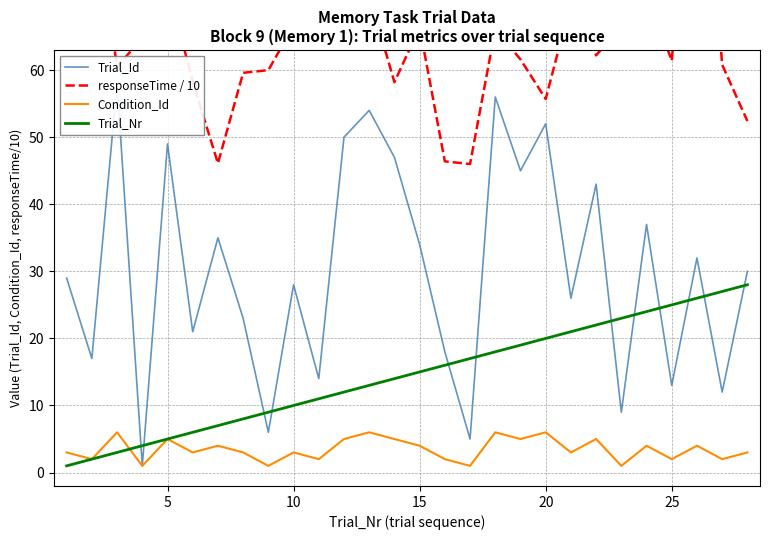

Which has a higher value, 10 or 25?

10